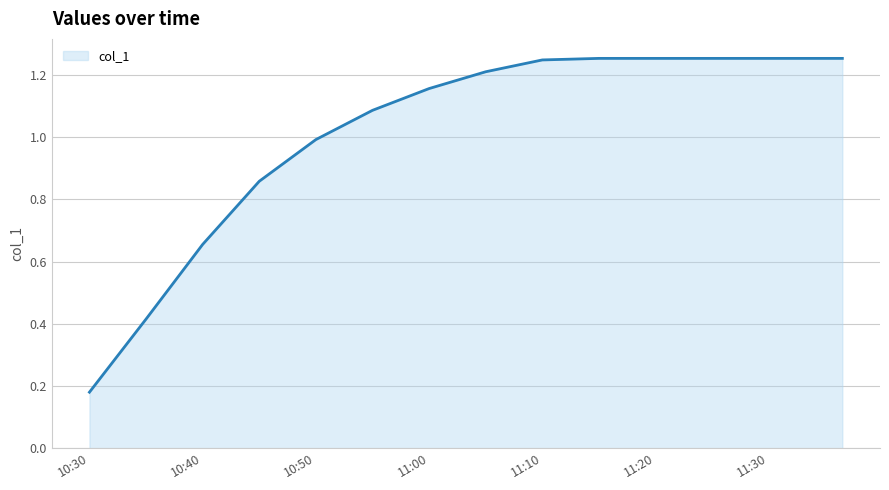

Does the chart have visible grid lines?

Yes